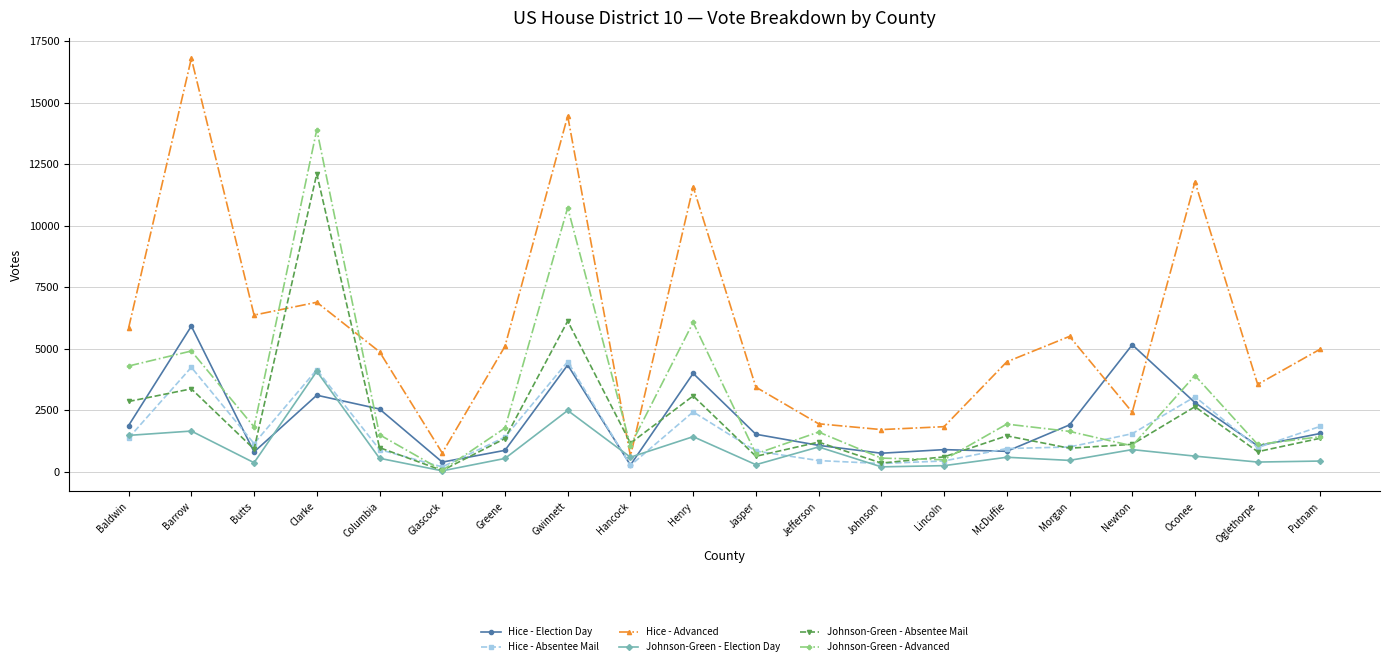

How many values in the Hice - Absentee Mail series are below 1145?

10